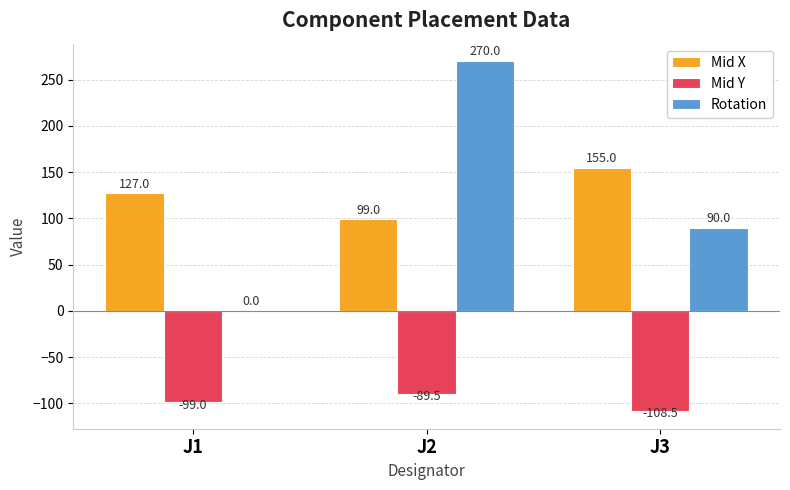

What is the highest value of the Mid Y series?

-89.5